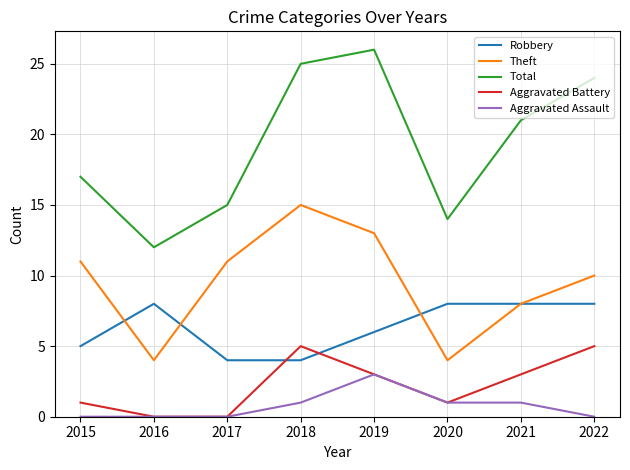

True or false: Total and Aggravated Assault intersect in this chart.

False